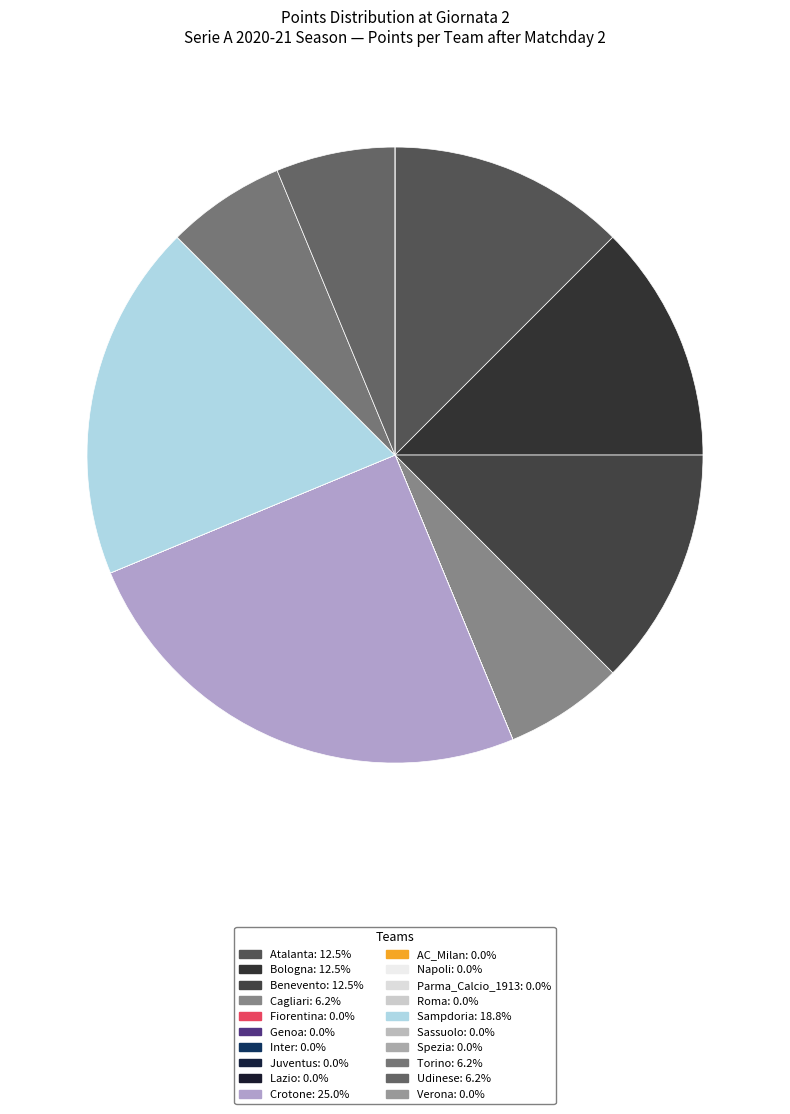

Does any single category account for the majority?

No